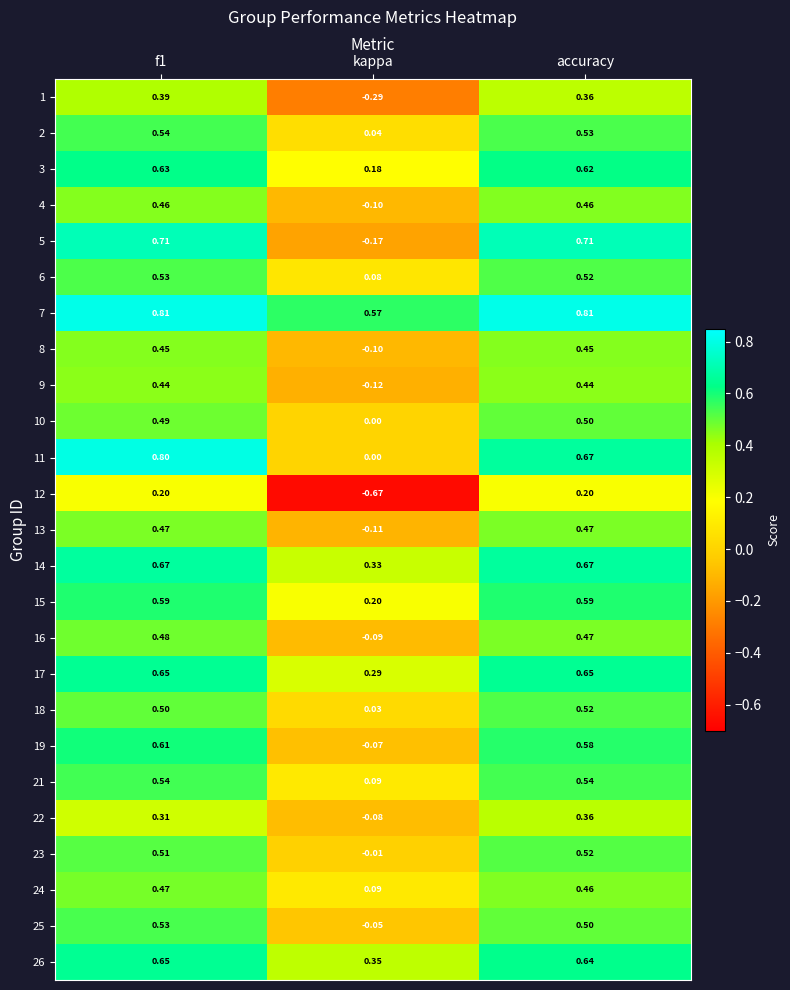

Which series has the widest spread of values?

5